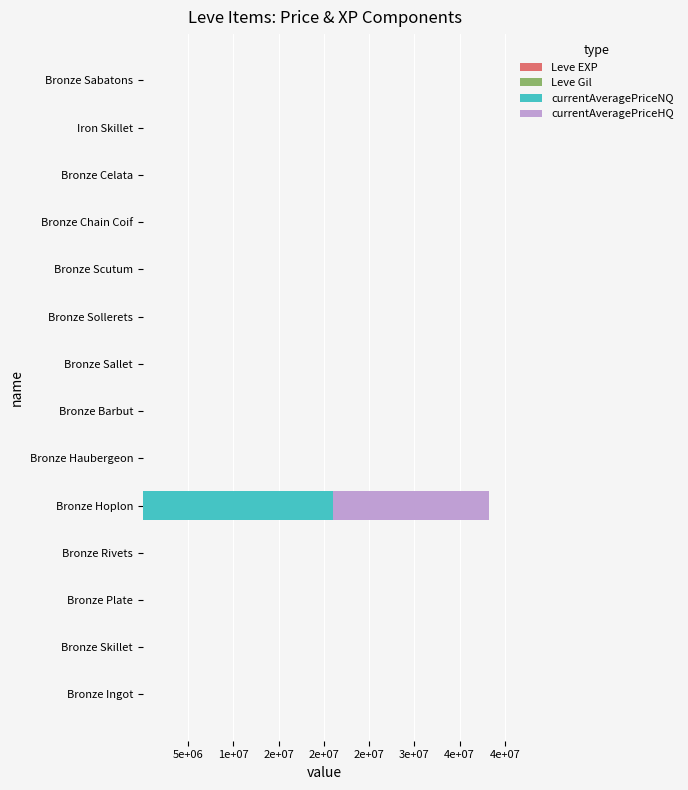

What are all the series names shown in the legend?

Leve EXP, Leve Gil, currentAveragePriceNQ, currentAveragePriceHQ